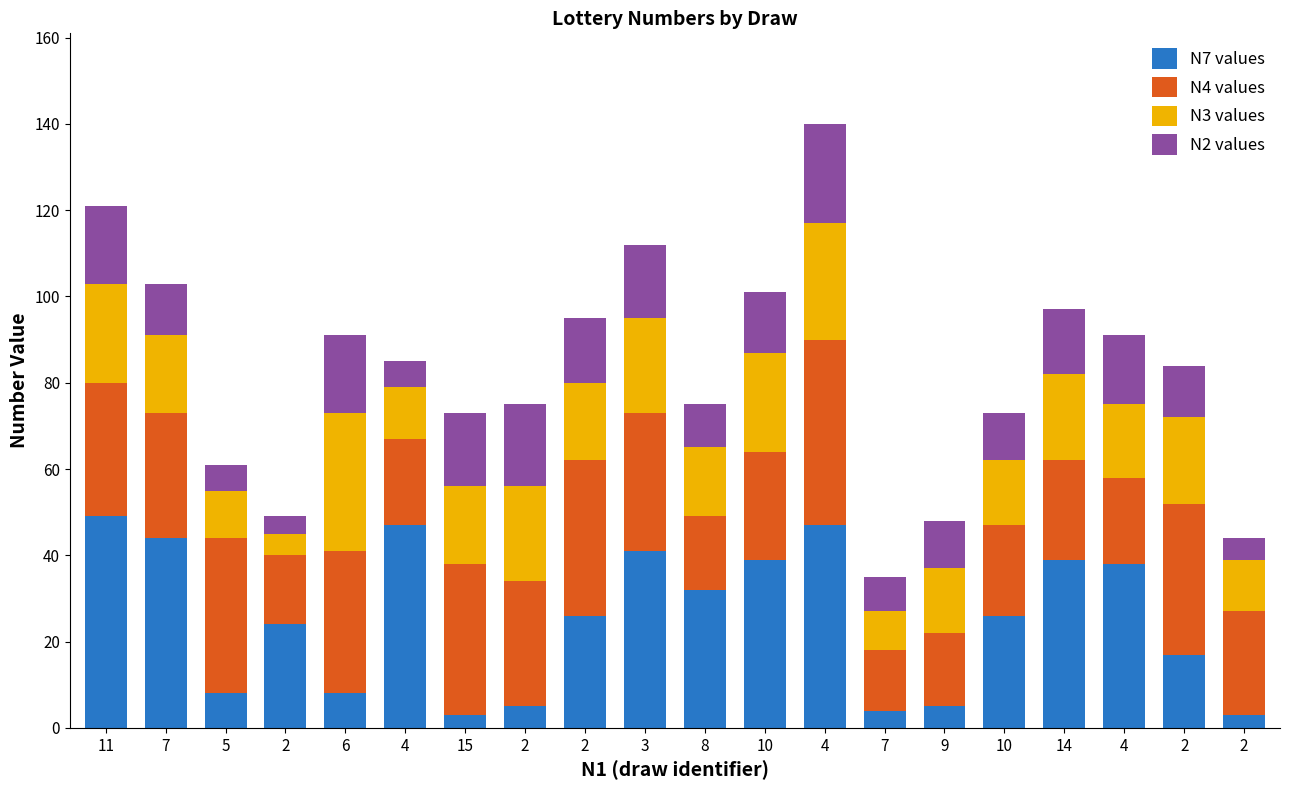

What value does the N3 values series have at 15?

18